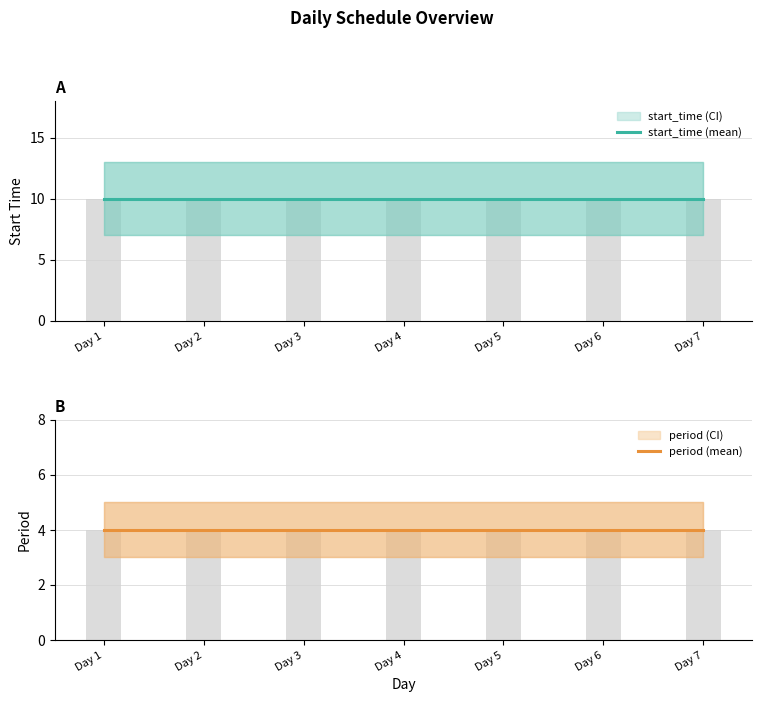

How many groups of bars are there?

7